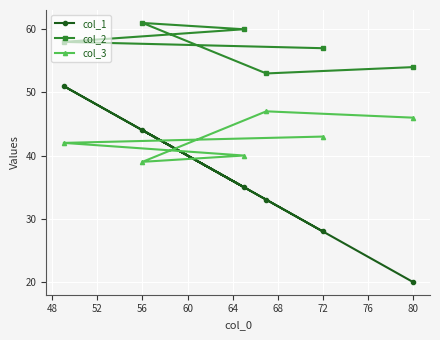

What is the difference between the maximum and minimum values in the col_1 series?

31